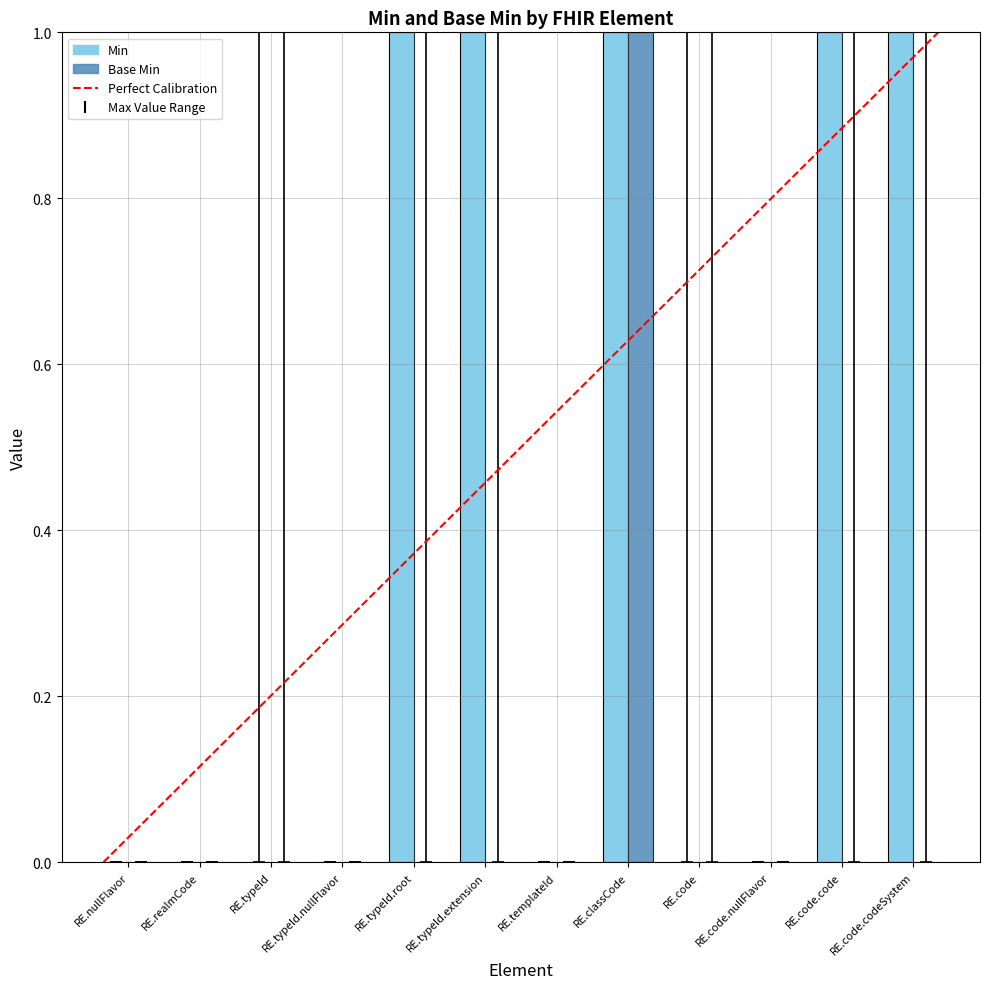

What is the sum of all Min values?

5